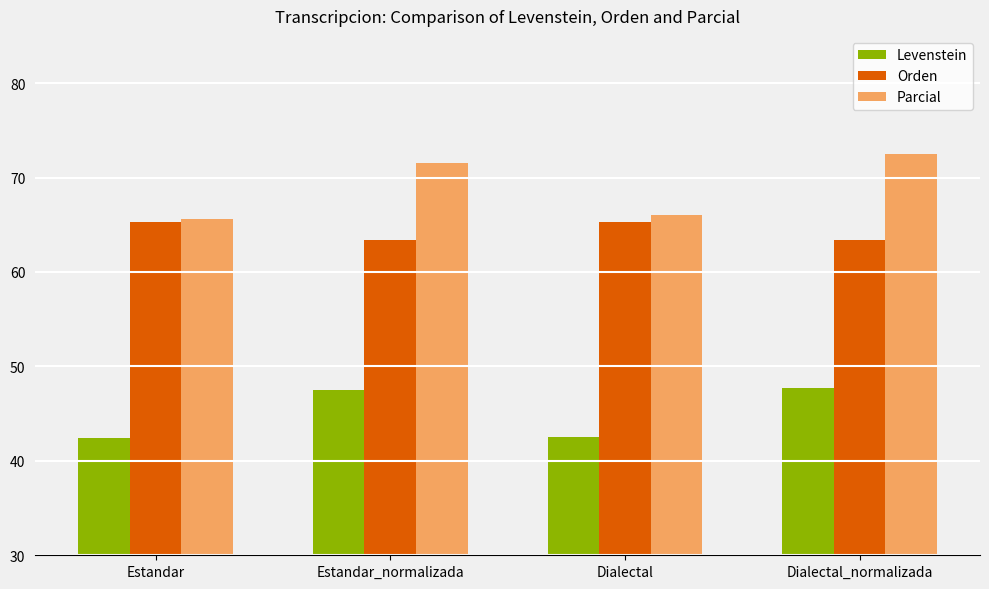

Is it true that Orden equals 65.2 at Dialectal?

True